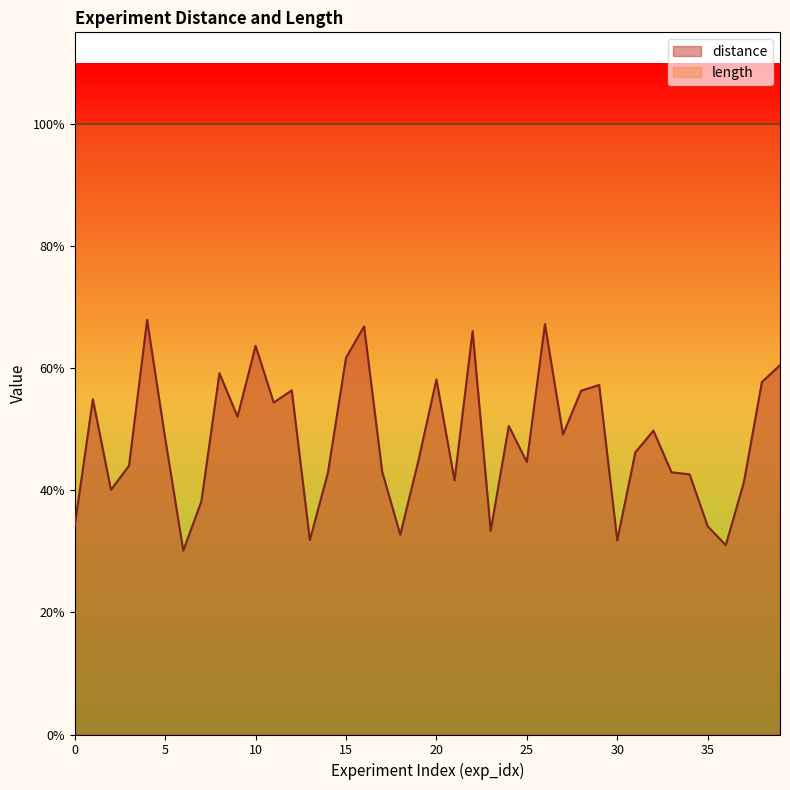

How many points are lower than both their immediate neighbors (excluding endpoints)?

12